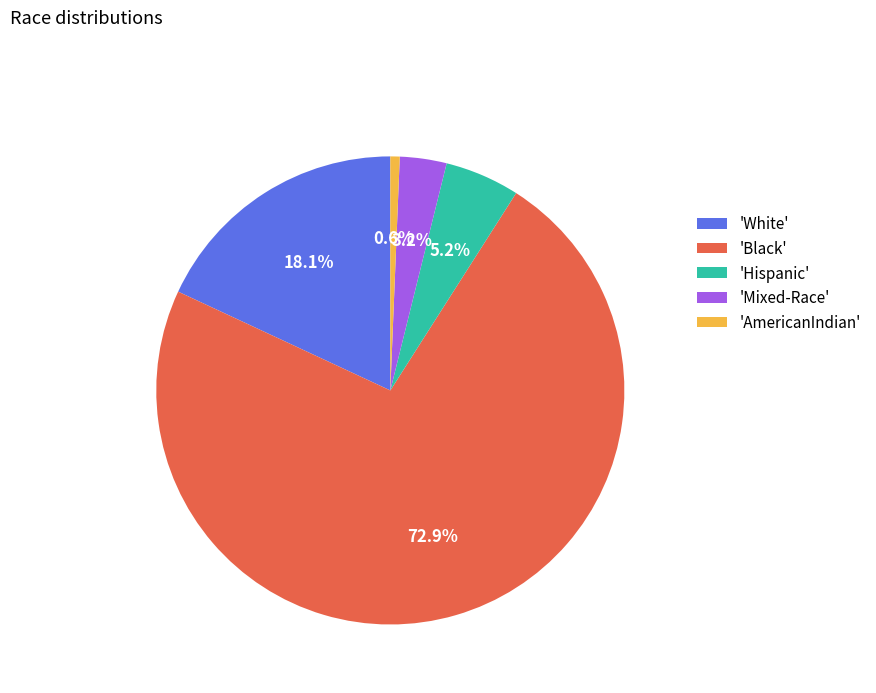

Which category has the biggest portion of the pie?

'Black'